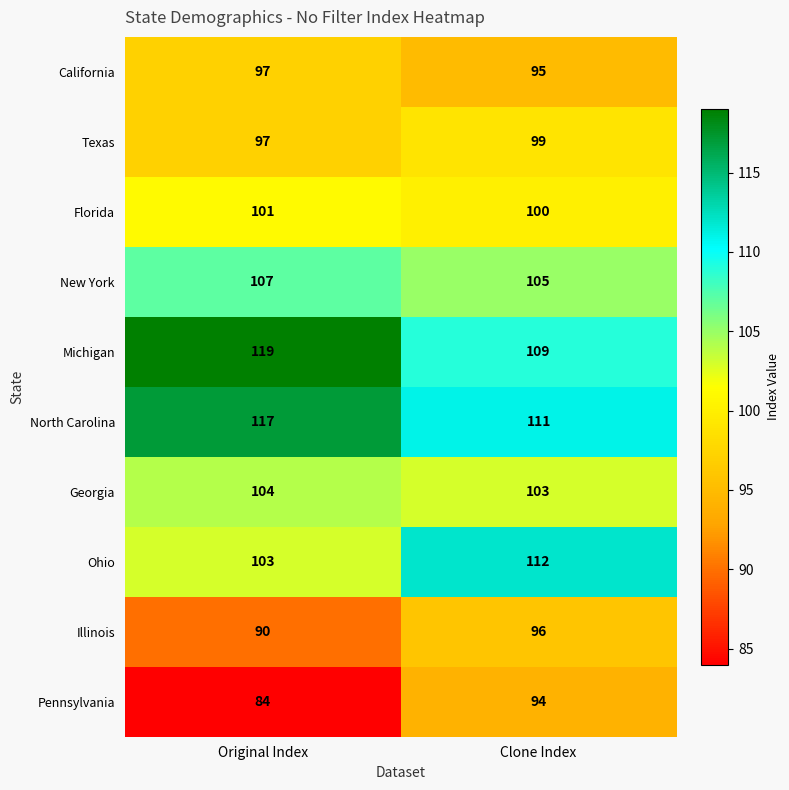

What is the difference between the highest and lowest values at Original Index?

35